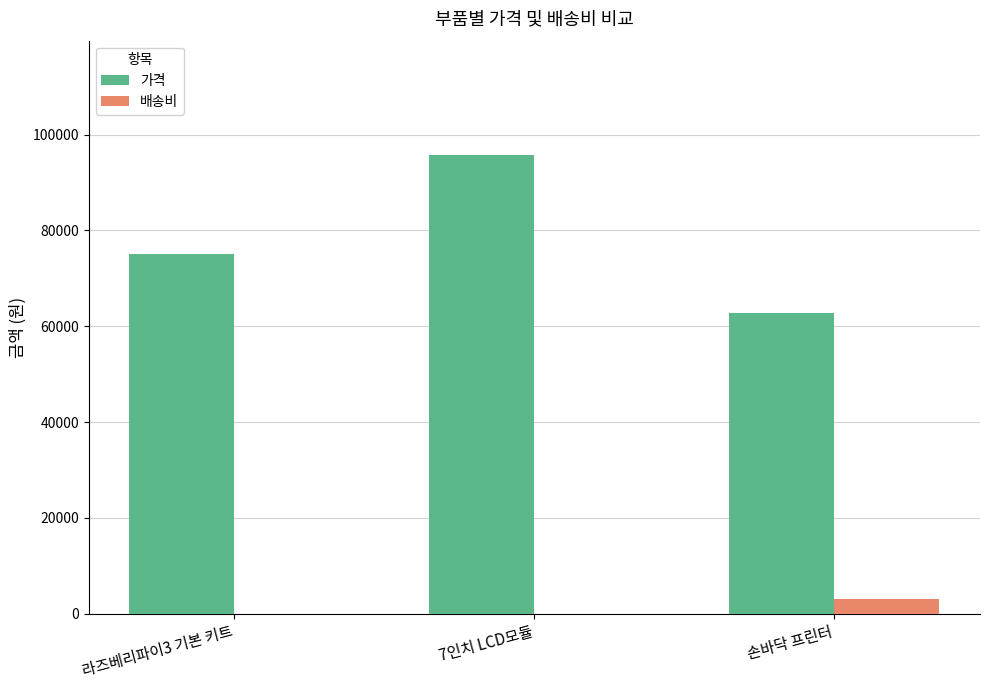

Which category has the highest value in the 배송비 series?

손바닥 프린터